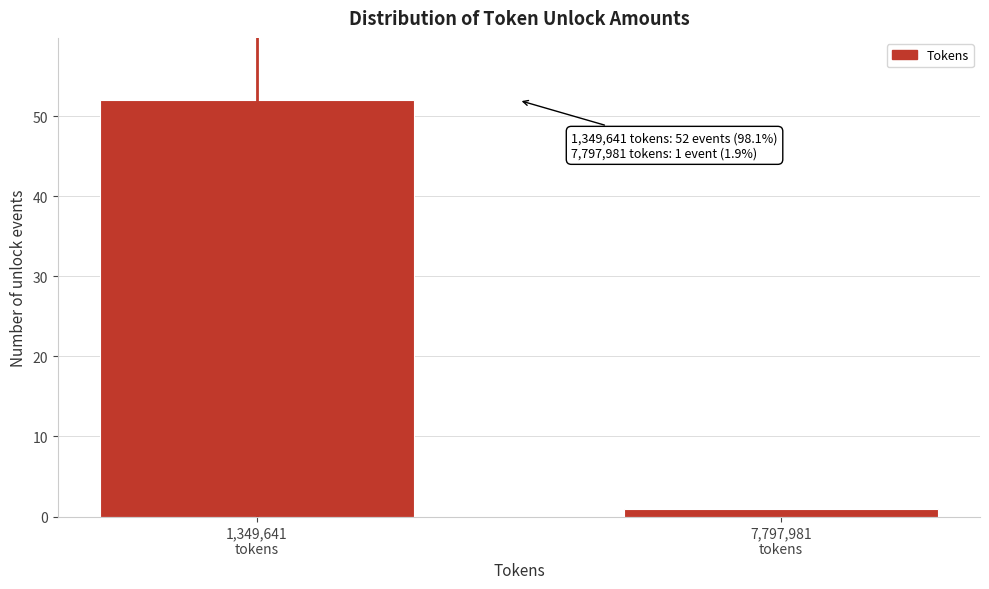

Reading left to right, extract all data points from this chart.

52	1